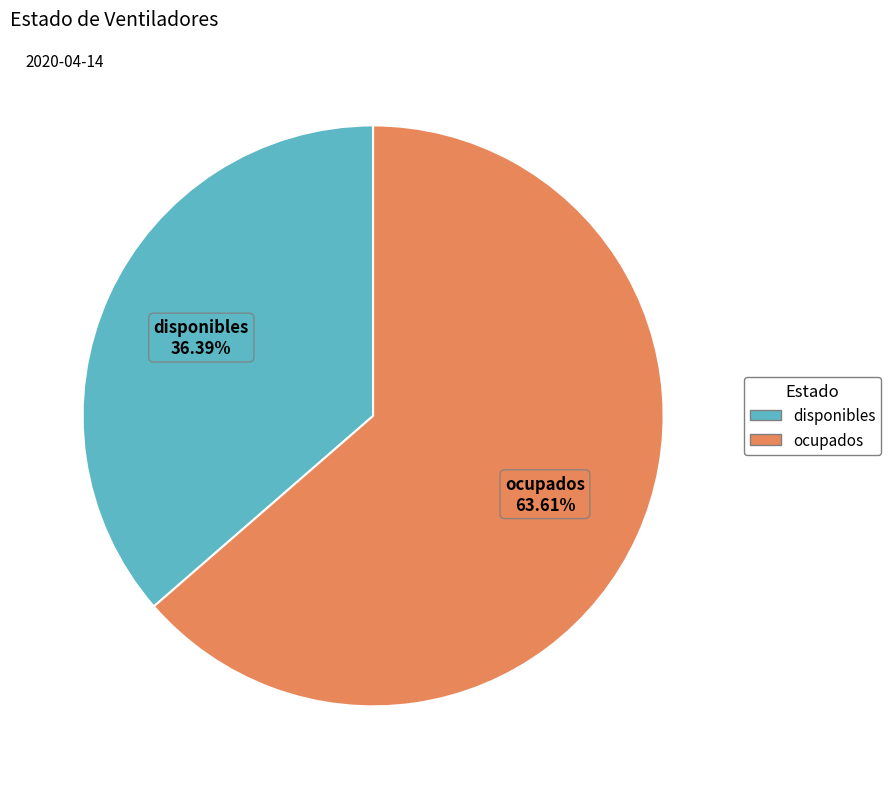

What percentage is the disponibles slice, to the nearest percent?

36%